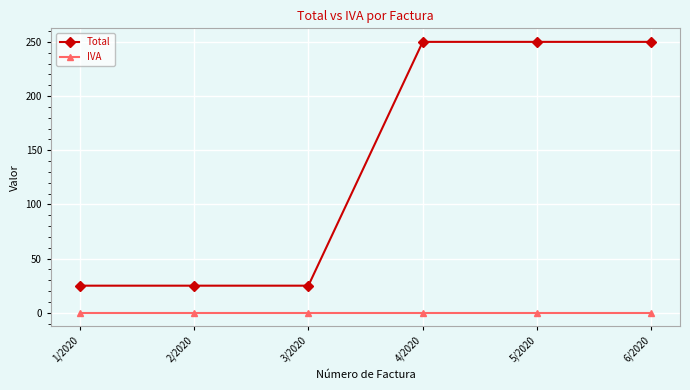

Between 2/2020 and 5/2020, which series saw the biggest shift?

Total